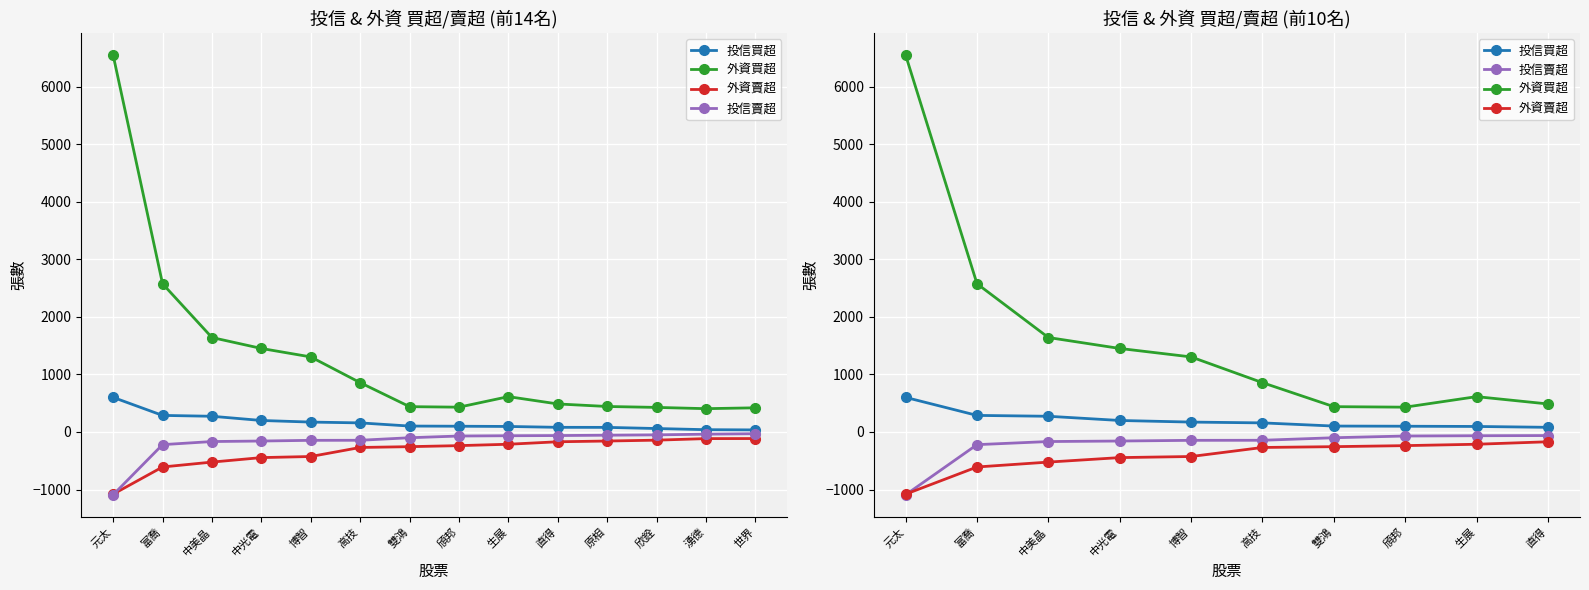

Reading left to right, extract all data points from this chart.

投信買超: 601	288	273	200	172	158	103	100	96	81
外資買超: 6546	2575	1641	1451	1304	857	440	431	614	487
外資賣超: -1080	-608	-523	-445	-426	-269	-255	-237	-213	-170
投信賣超: -1091	-220	-166	-157	-145	-144	-100	-70	-65	-62